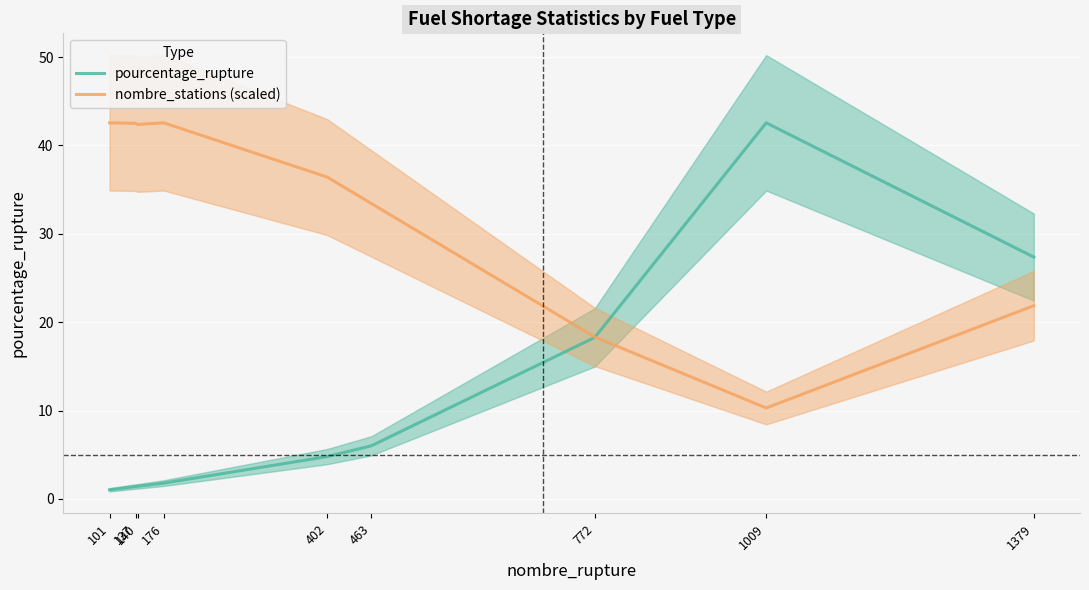

The pourcentage_rupture series shows 0.9 at 137. True or false?

False